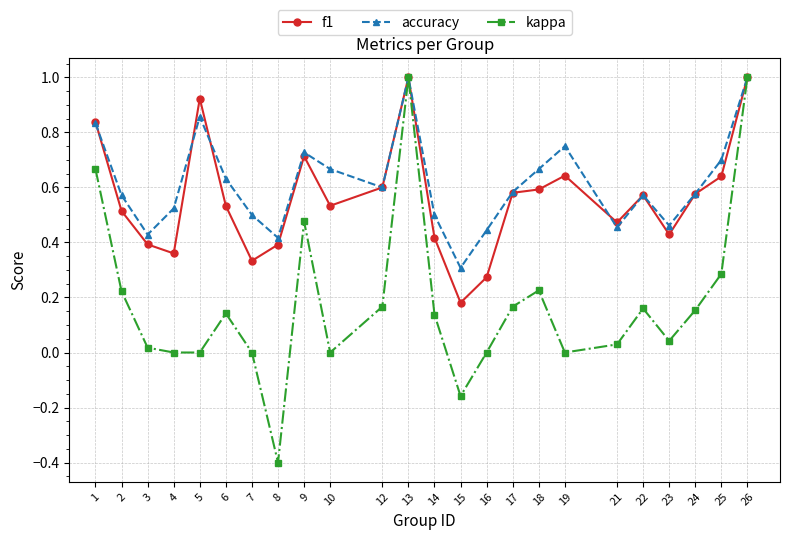

The value of kappa at 26 is 1.0. True or false?

True